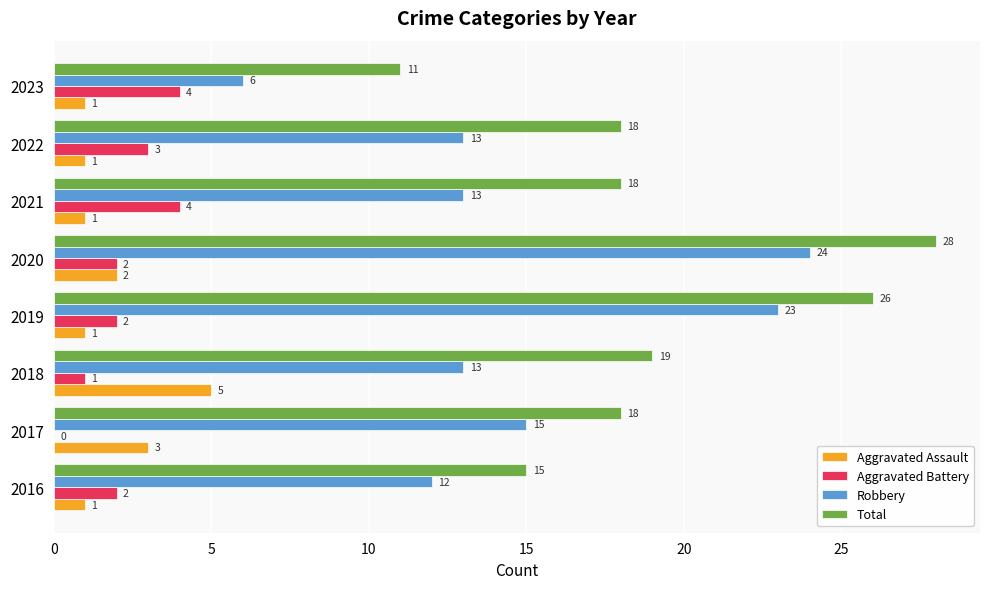

Is the value of Total at 2019 greater than the value of Aggravated Battery at 2023?

Yes